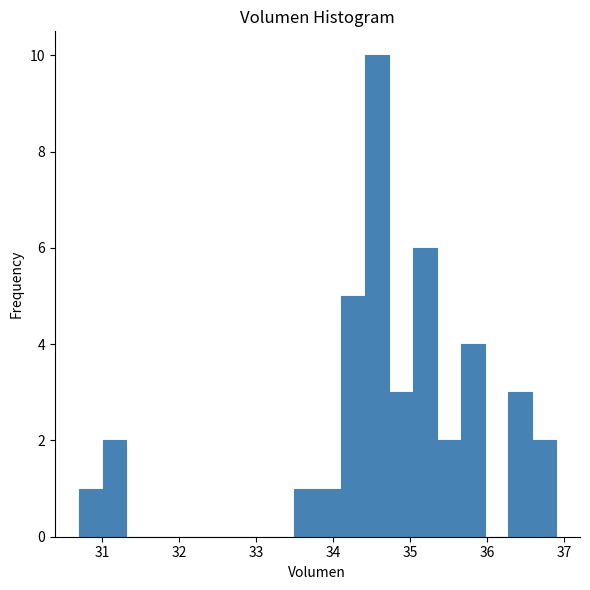

Around what value on the x-axis is the tallest bar? Give the approximate position of its centre, as read against the axis.

34.6